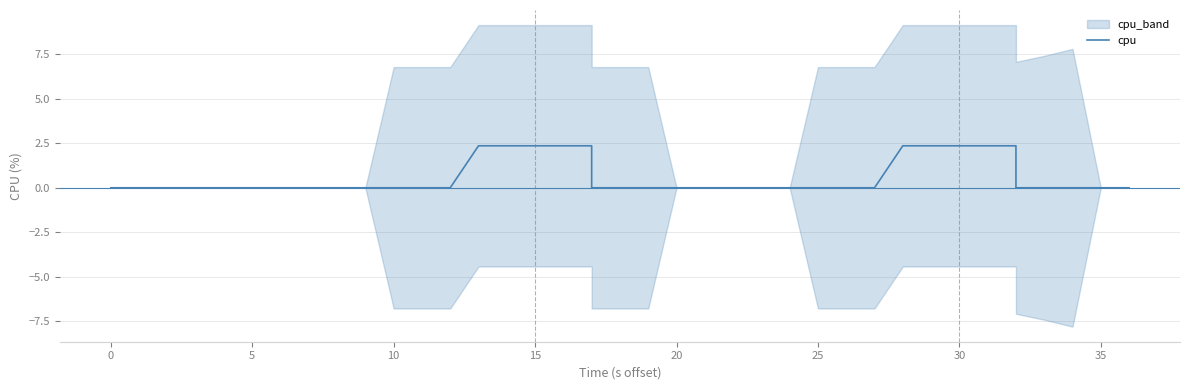

What is the difference between the second highest and second lowest values?

2.4